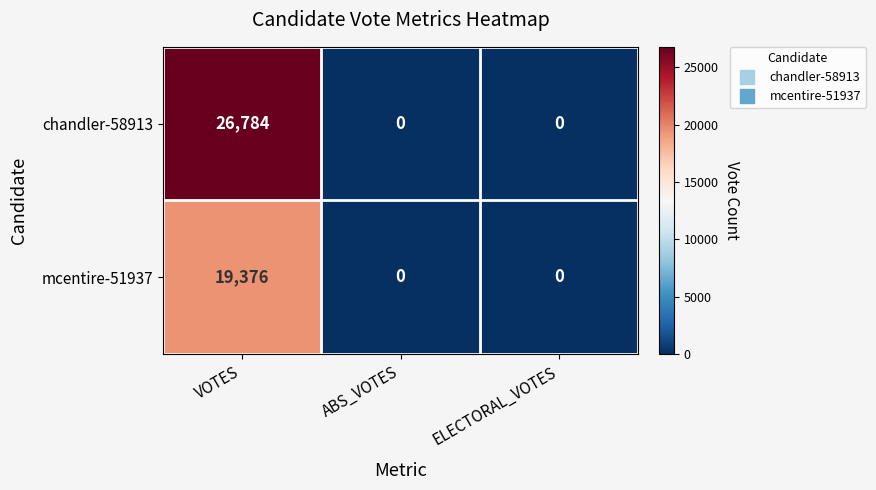

What is the difference between the highest and lowest values at VOTES?

7408